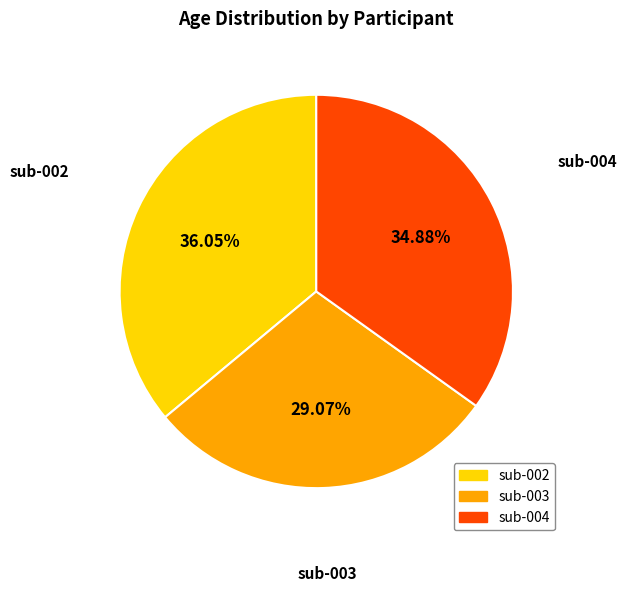

To the nearest percent, what portion does sub-004 represent?

35%